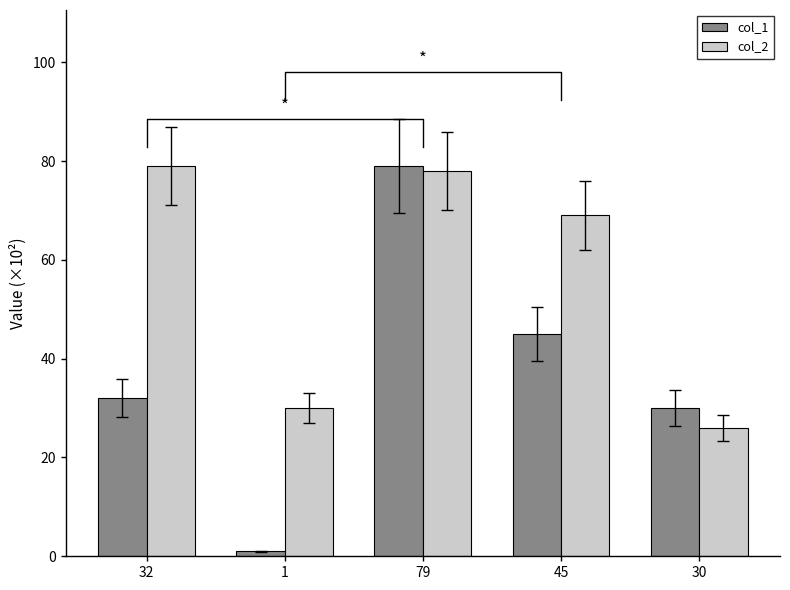

Which series has the largest total across all categories?

col_2